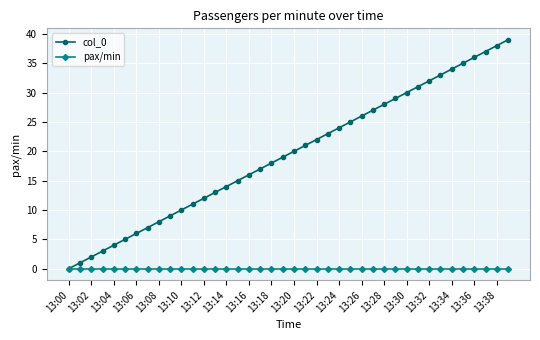

Which series has the widest spread of values?

col_0